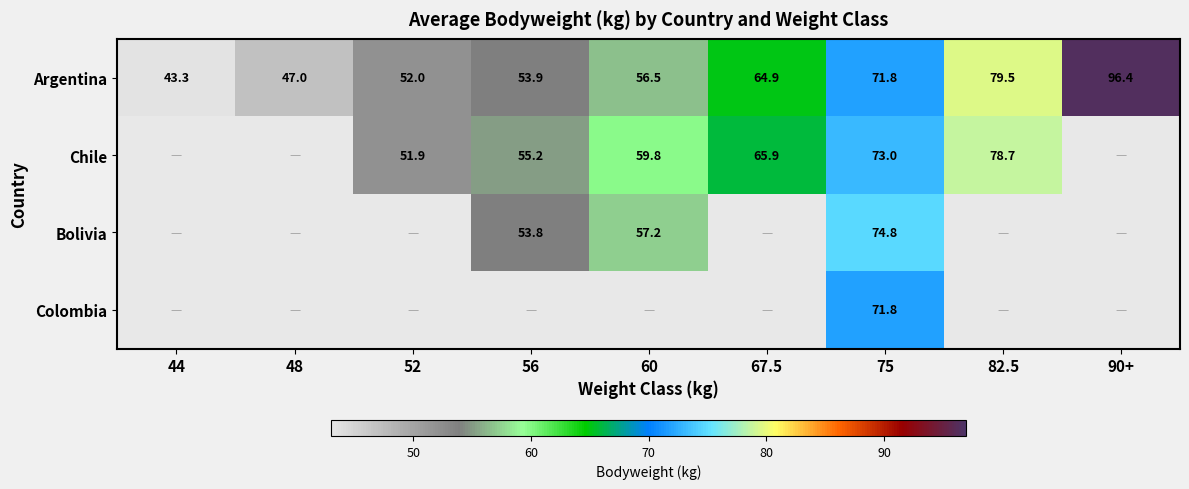

Is the value of Chile at 60 greater than the value of Argentina at 82.5?

No